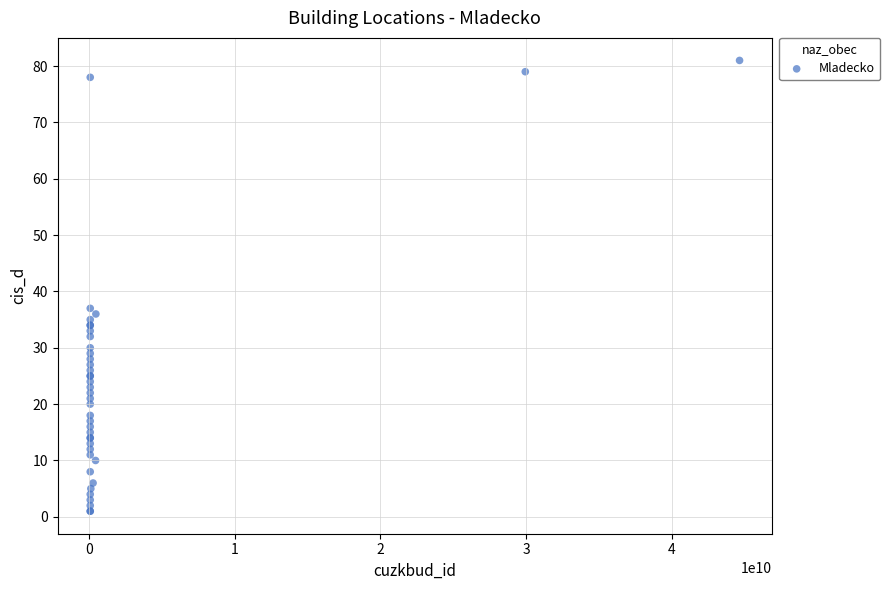

What Y value in the scatter plot is closest to 41?

37